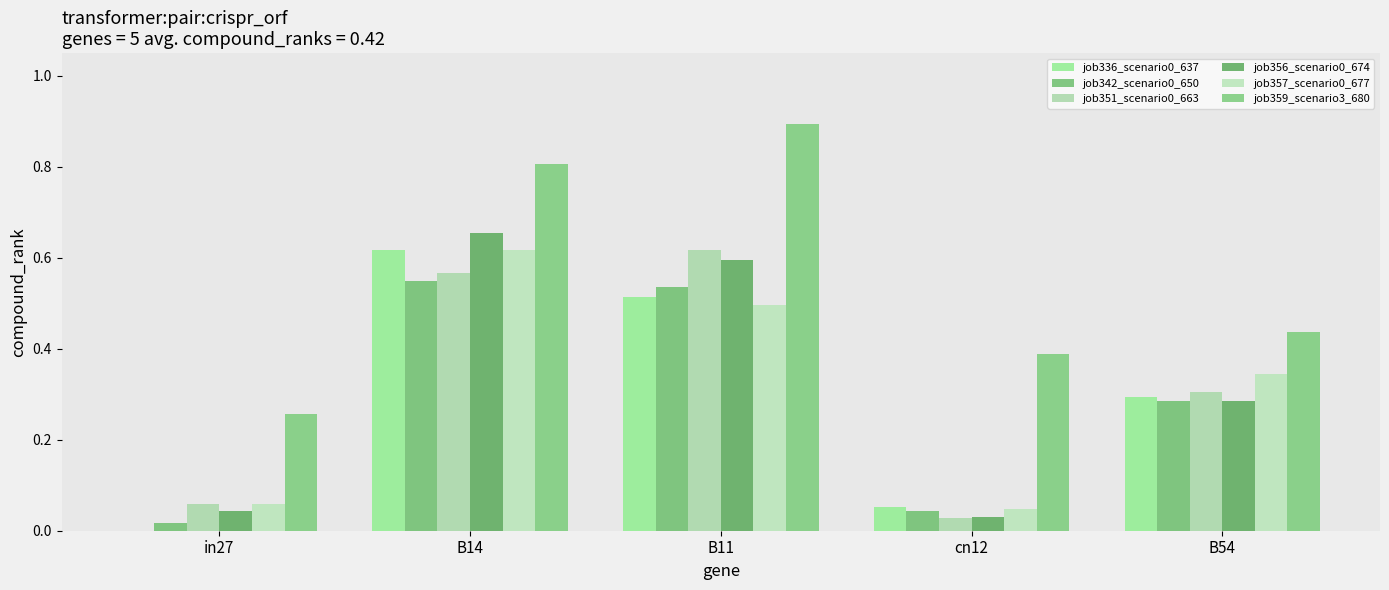

The value of job357_scenario0_677 at in27 is 0.1. True or false?

False